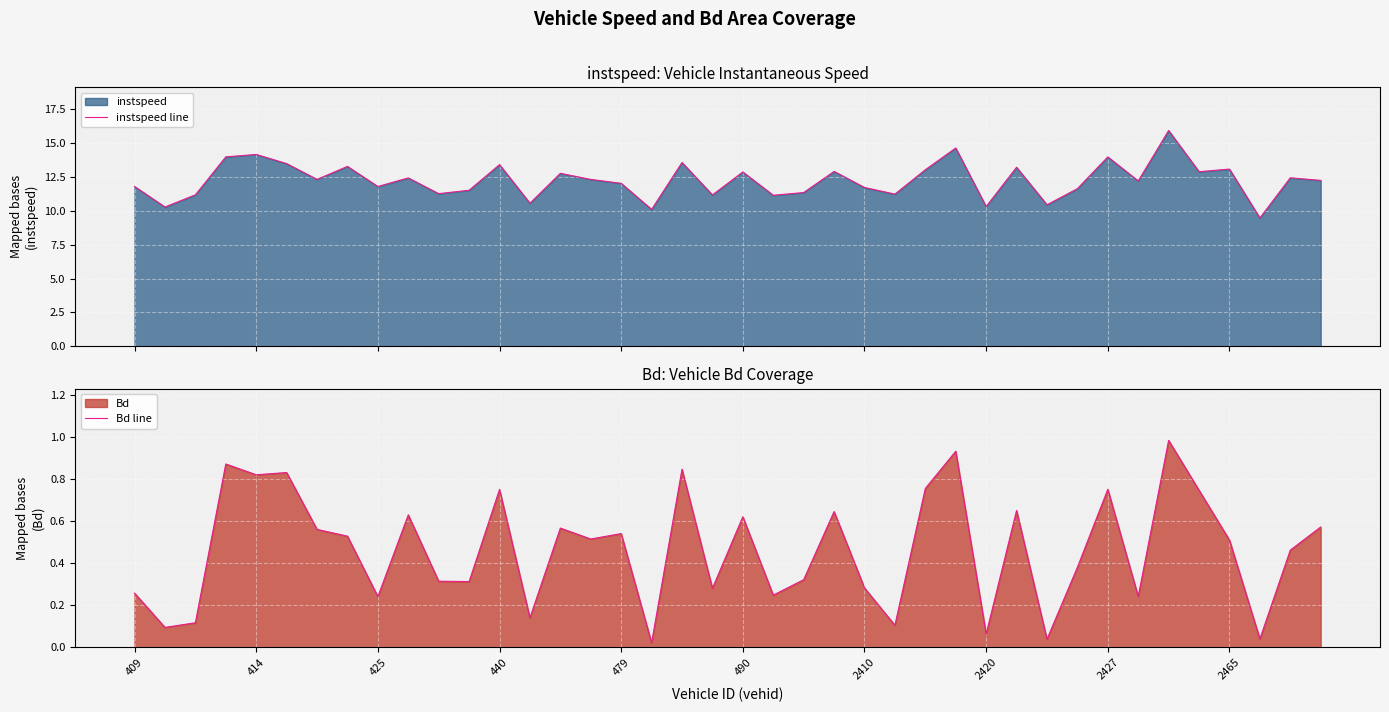

What is the difference between the Bd line values at 37 and 21?

0.2